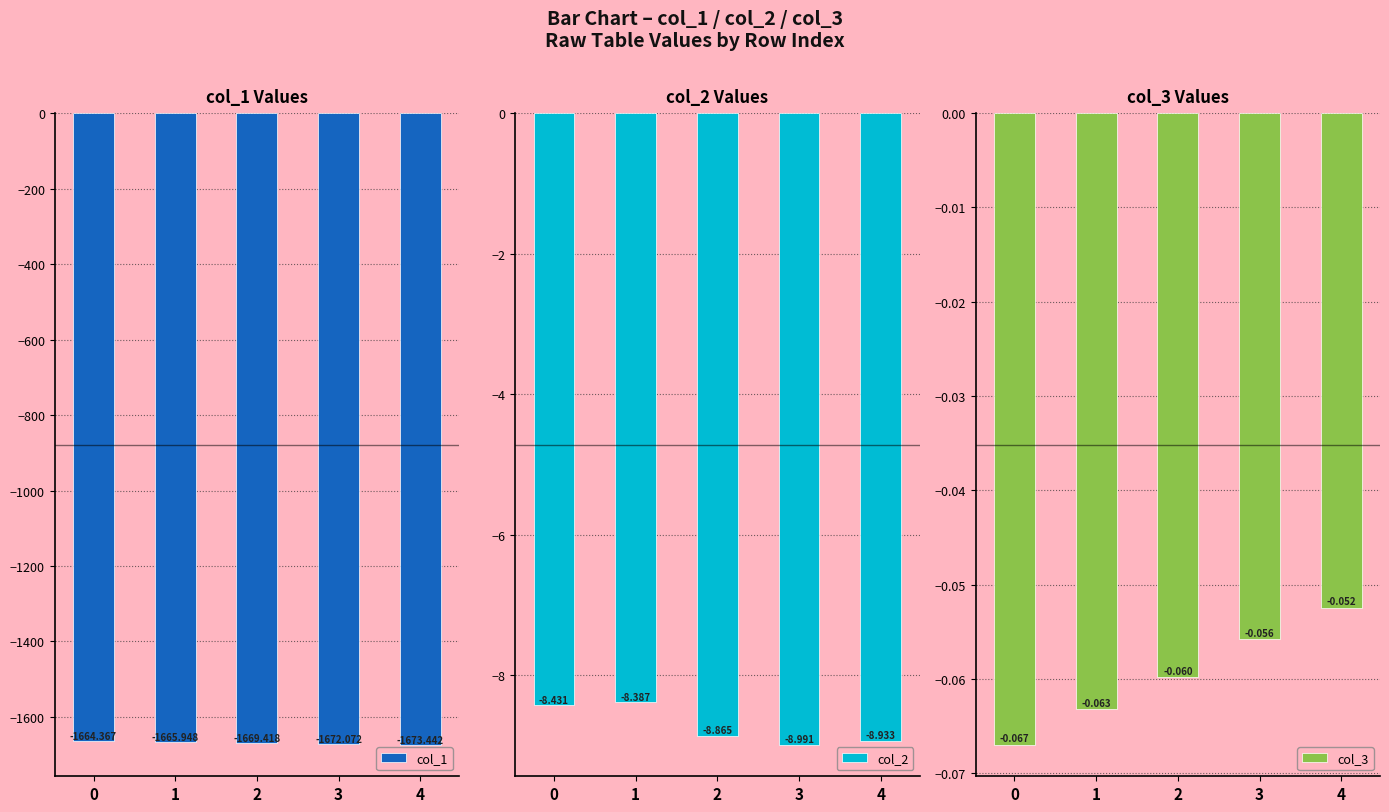

True or false: col_2 has a value of -2.4 at 0.

False